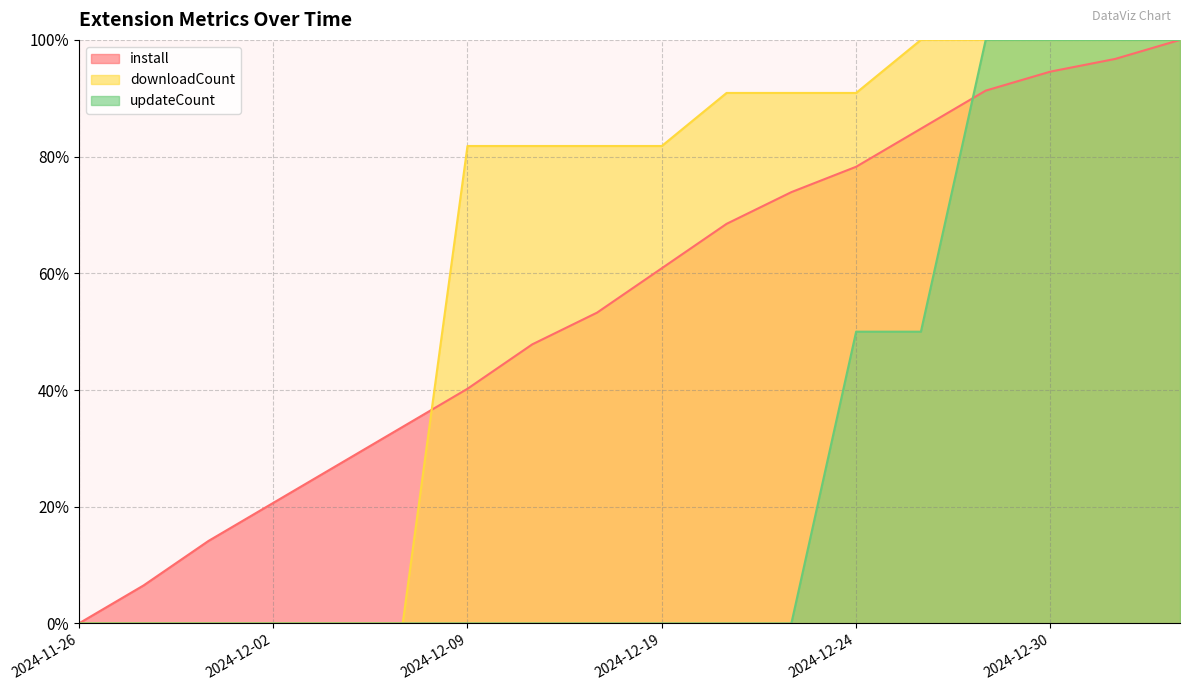

Count the number of data series in this chart.

3